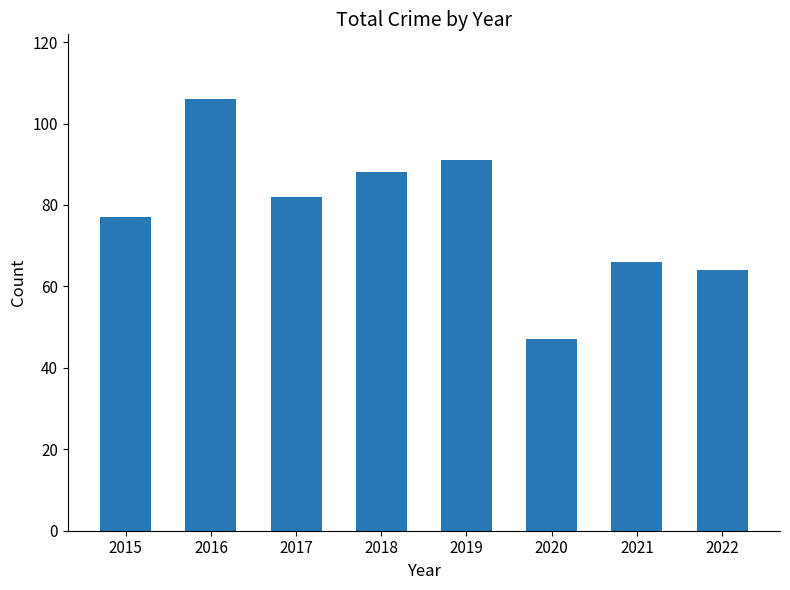

What is the difference between the maximum and minimum values?

59